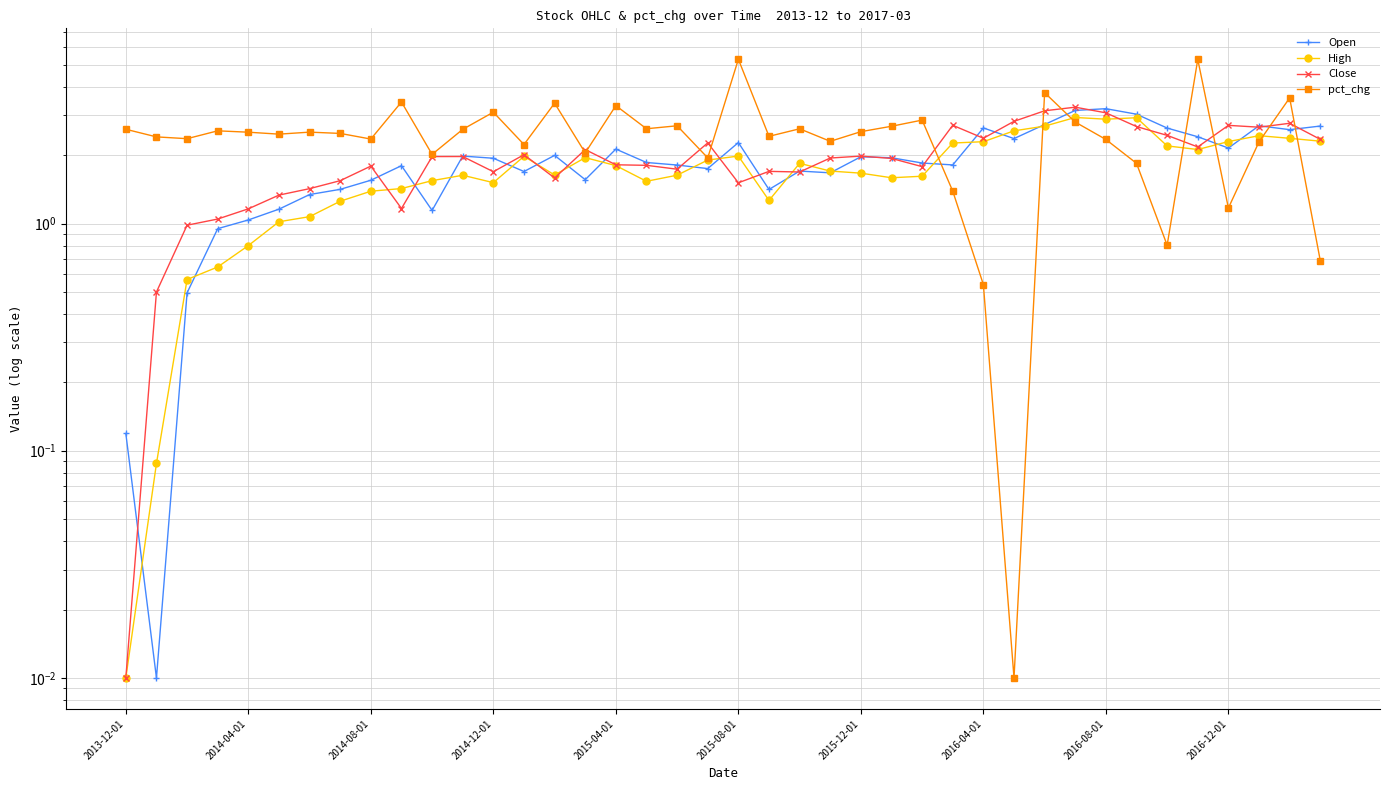

How many data points in pct_chg are above 2?

32